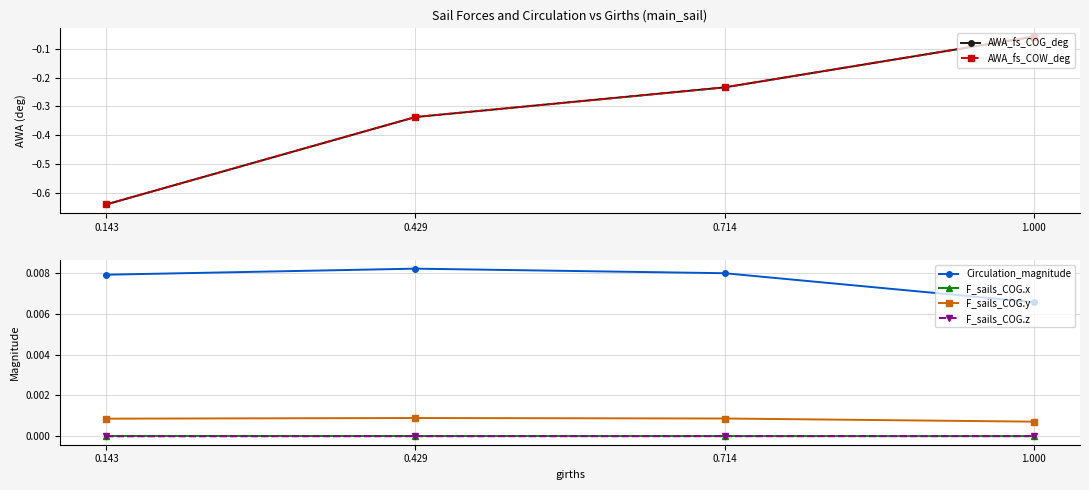

What is the difference between the AWA_fs_COG_deg values at 1.000 and 0.143?

0.6